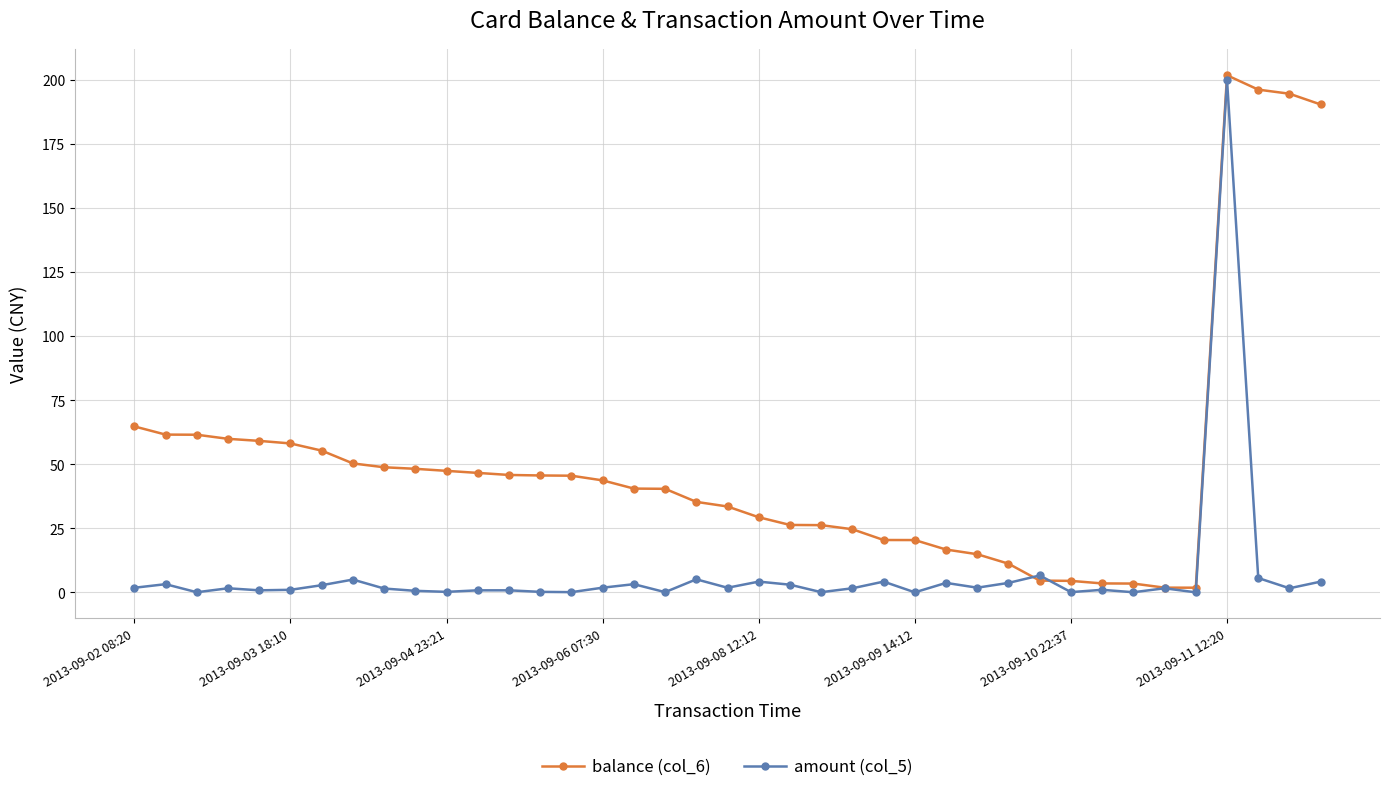

What is the difference between the maximum and minimum values in the amount (col_5) series?

200.0